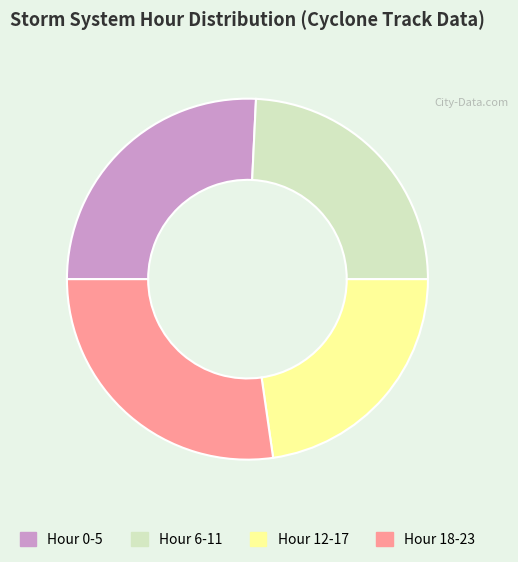

Is there a majority slice in this chart?

No